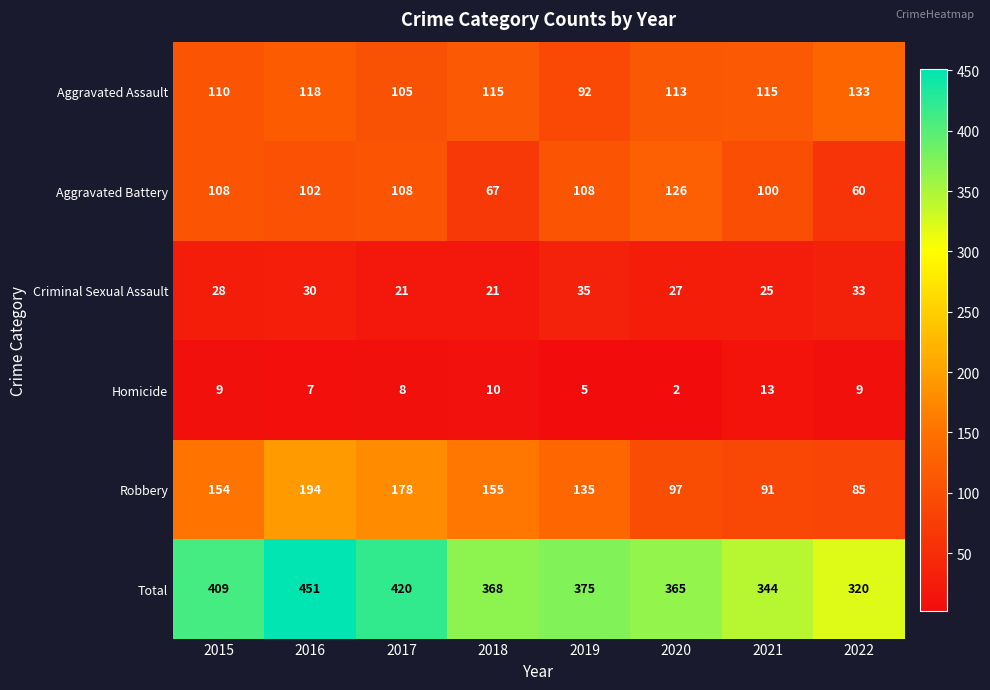

Which series changed the most between 2020 and 2022?

Aggravated Battery